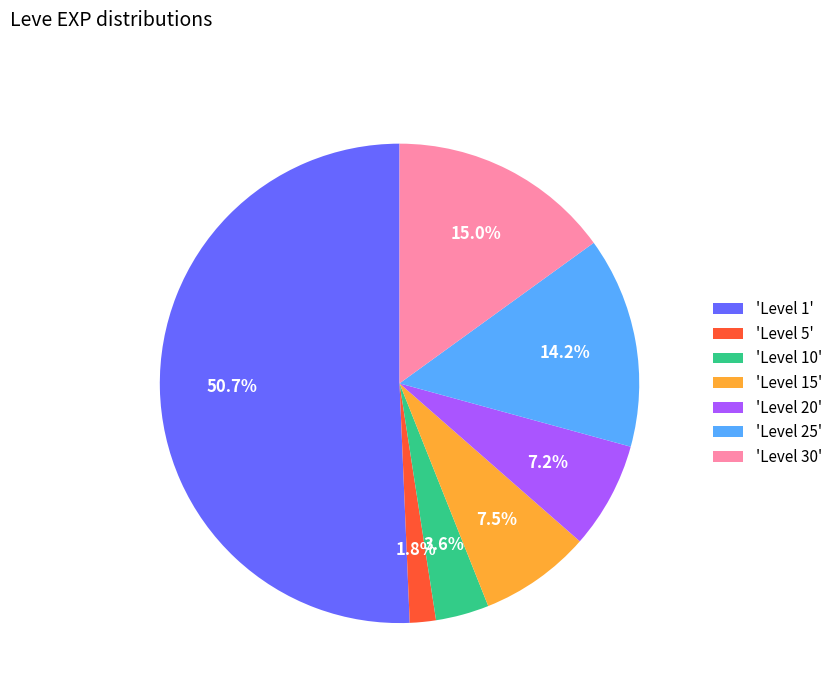

Is there a majority slice in this chart?

Yes